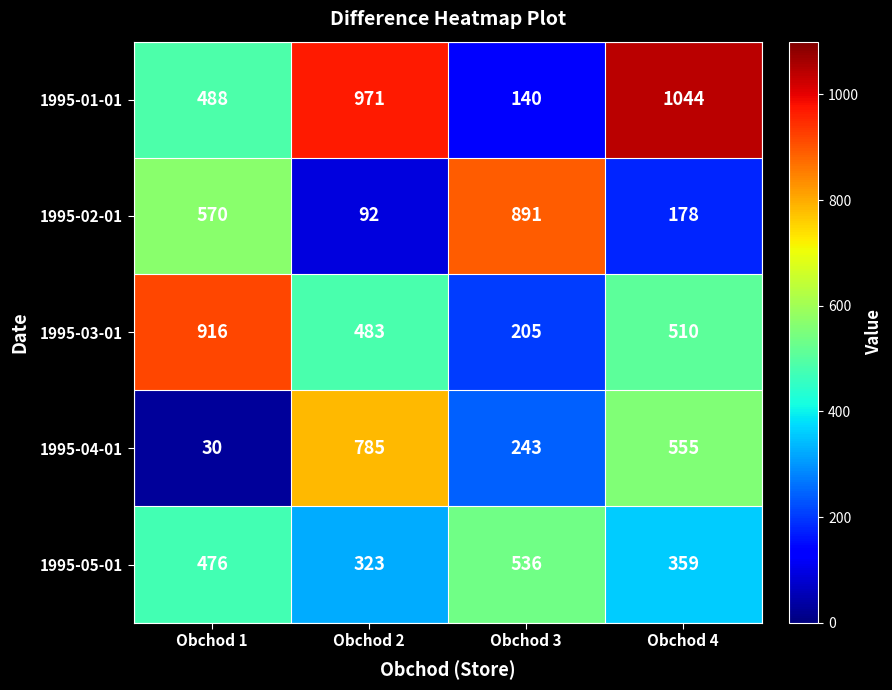

At how many categories does at least one series exceed 205?

4